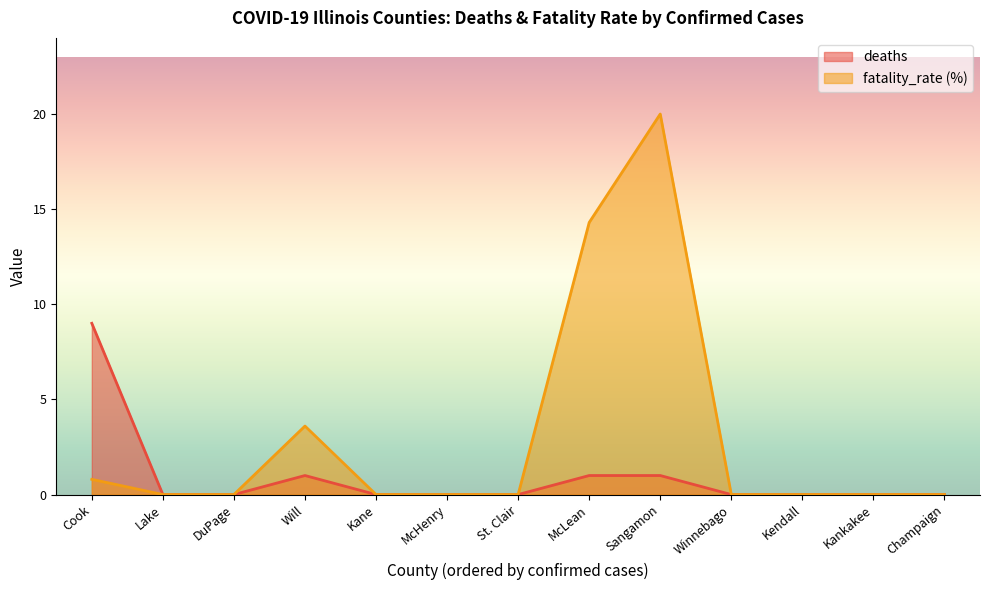

At which category is the sum across all series the highest?

Sangamon